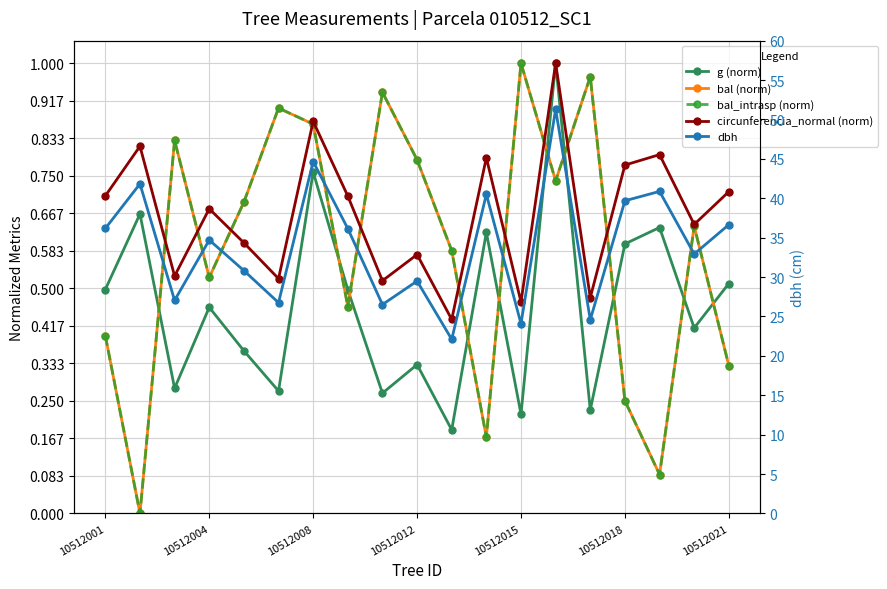

In circunferencia_normal (norm), how many points are lower than both neighbors (excluding endpoints)?

7